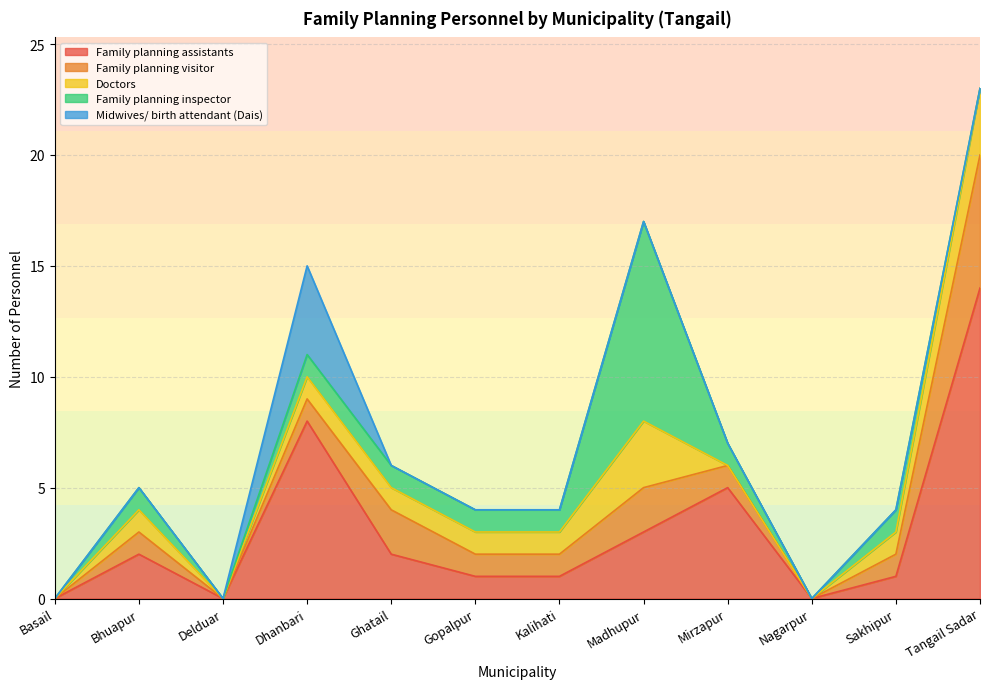

Which series has the largest range (max minus min)?

Family planning assistants